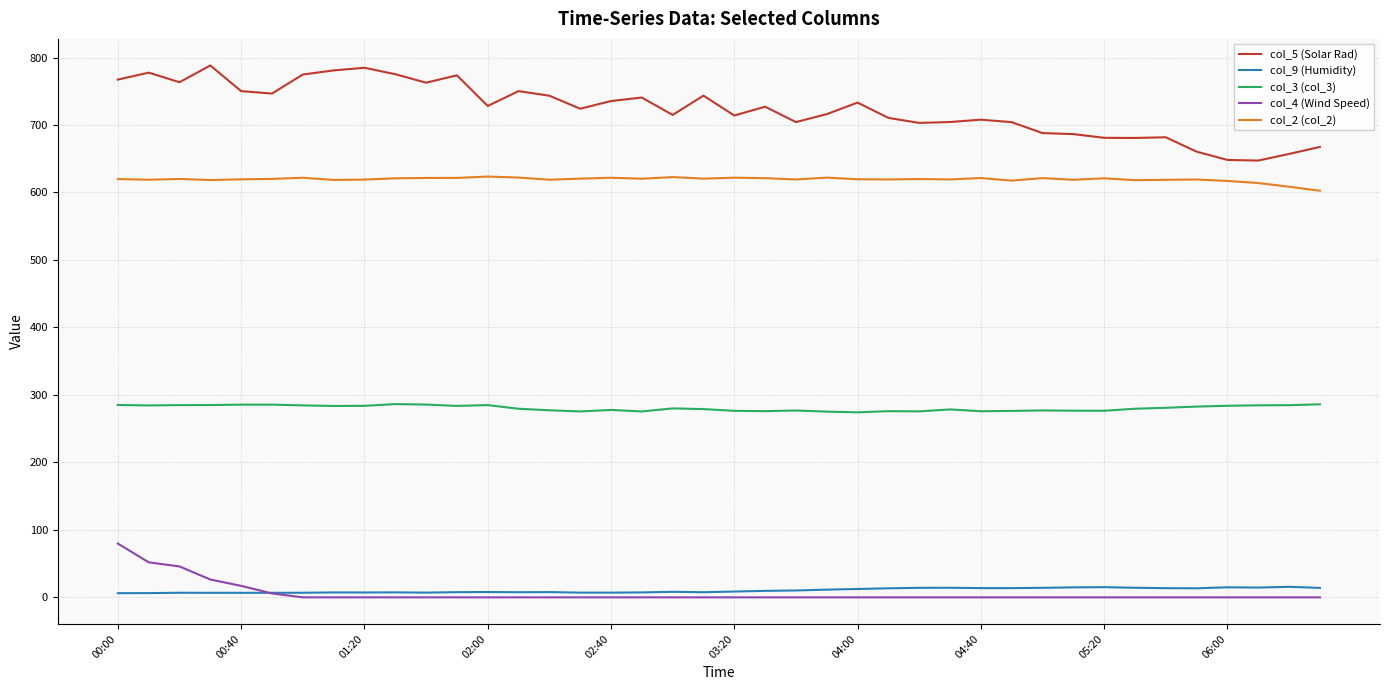

Which series has the widest spread of values?

col_5 (Solar Rad)